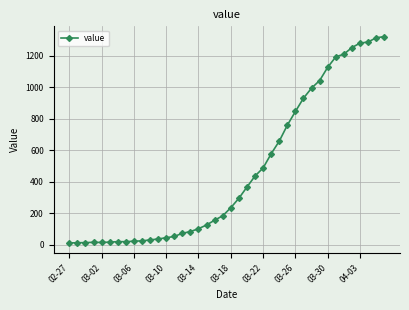

What is the average value?

467